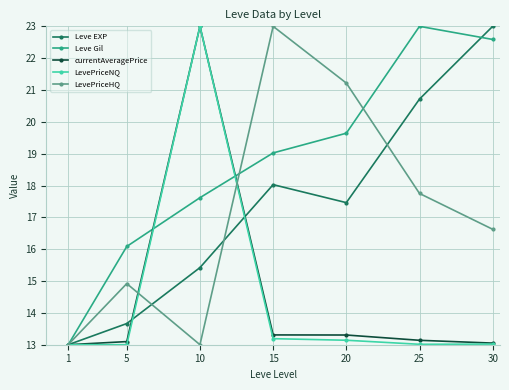

What is the sum of the Leve EXP values at 25 and 30?

43.7